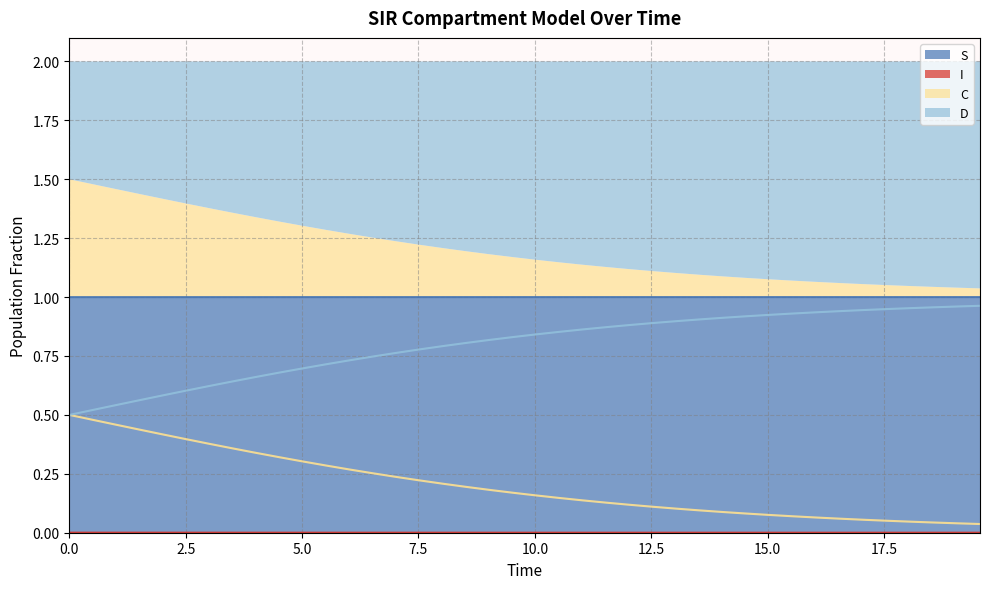

Does the chart have visible grid lines?

Yes